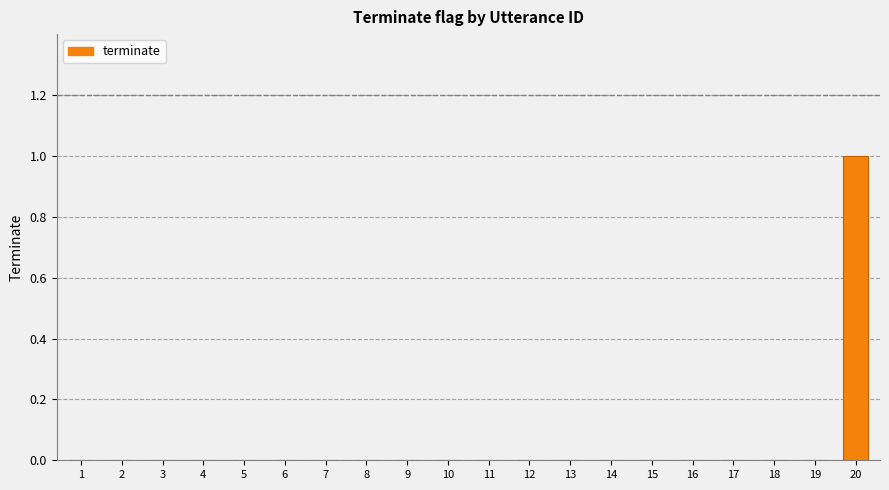

What is the change in value from 15 to 20?

+1